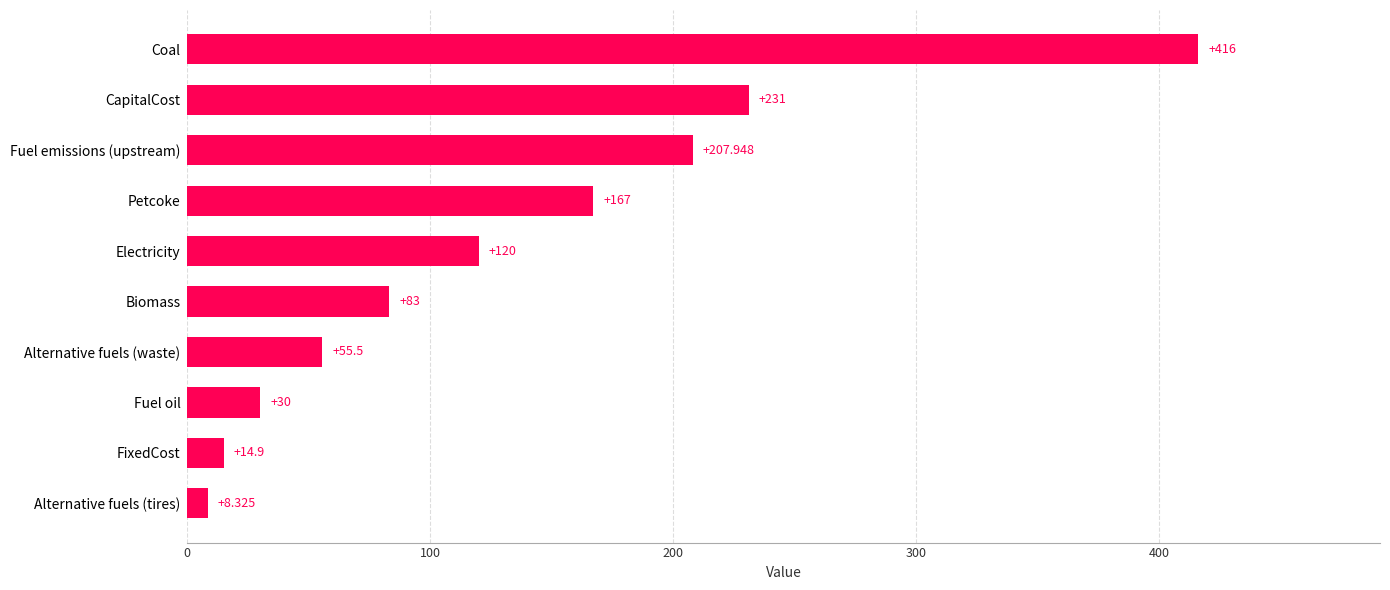

Which category has the lowest value across all series?

Alternative fuels (tires)